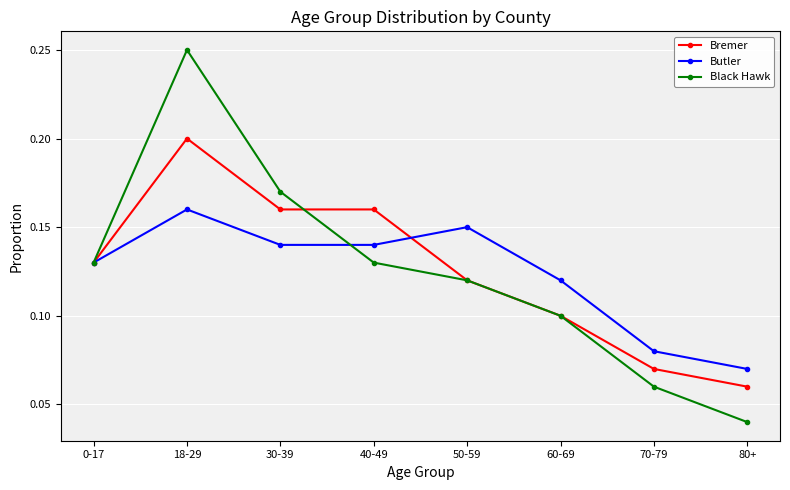

Which category has the highest value in the Bremer series?

18-29